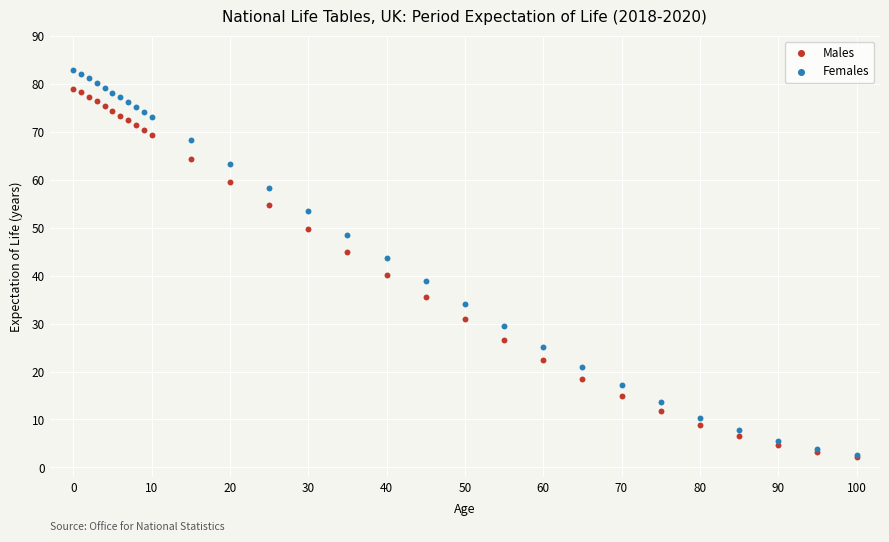

What are all the series names shown in the legend?

Males, Females